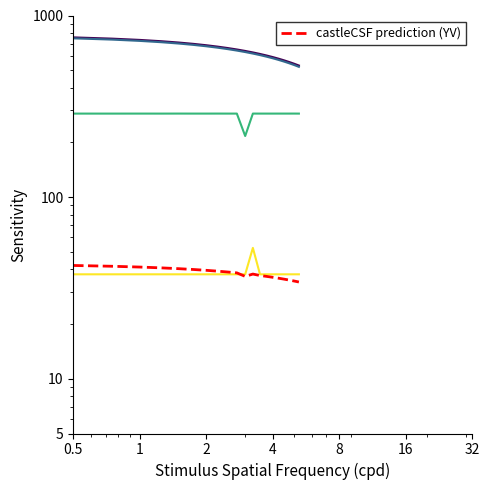

What is the difference between the highest and lowest values at 0.5?

720.0